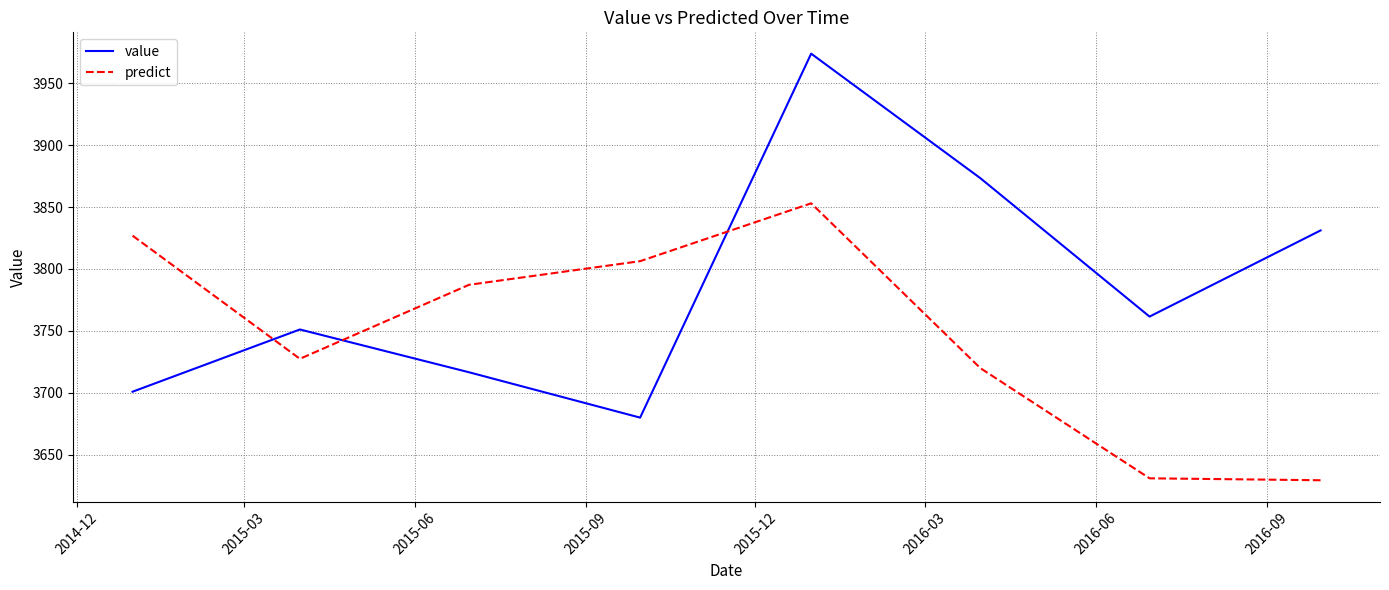

After their last crossing, which series has the higher values: predict or value?

value